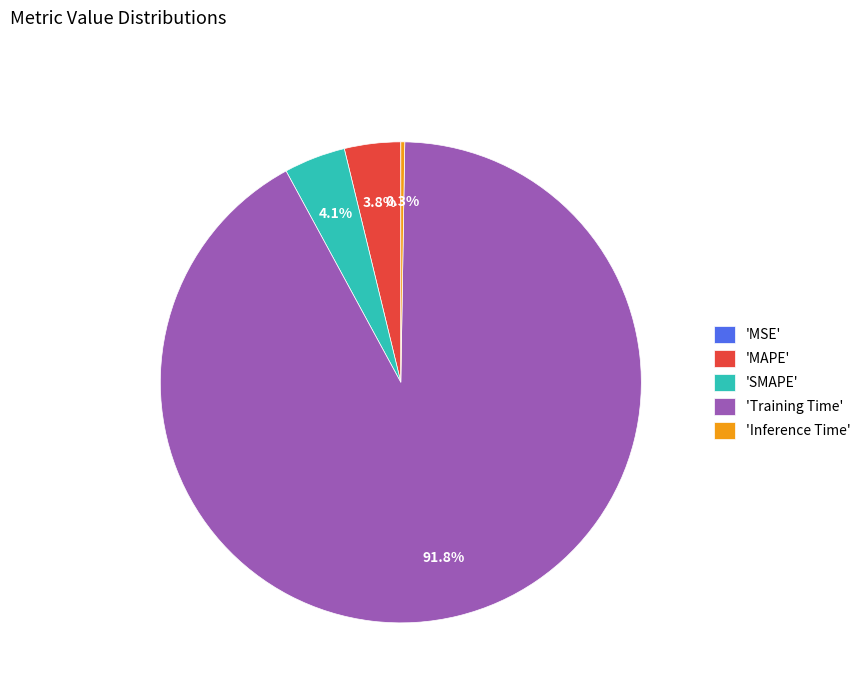

Which slice is the largest?

'Training Time'